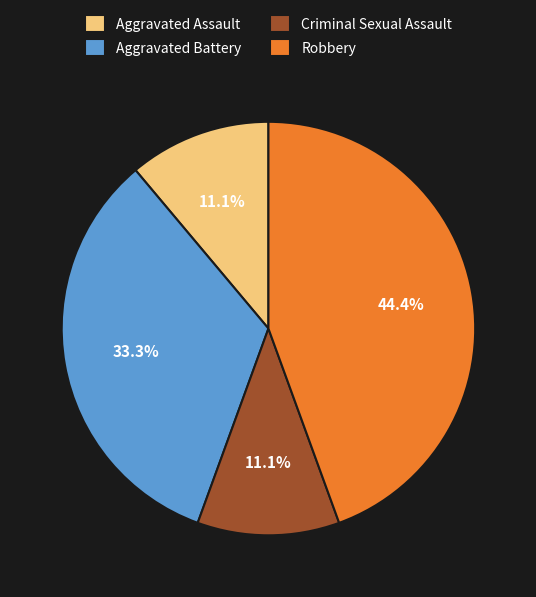

Is there any slice that represents more than half of the pie?

No